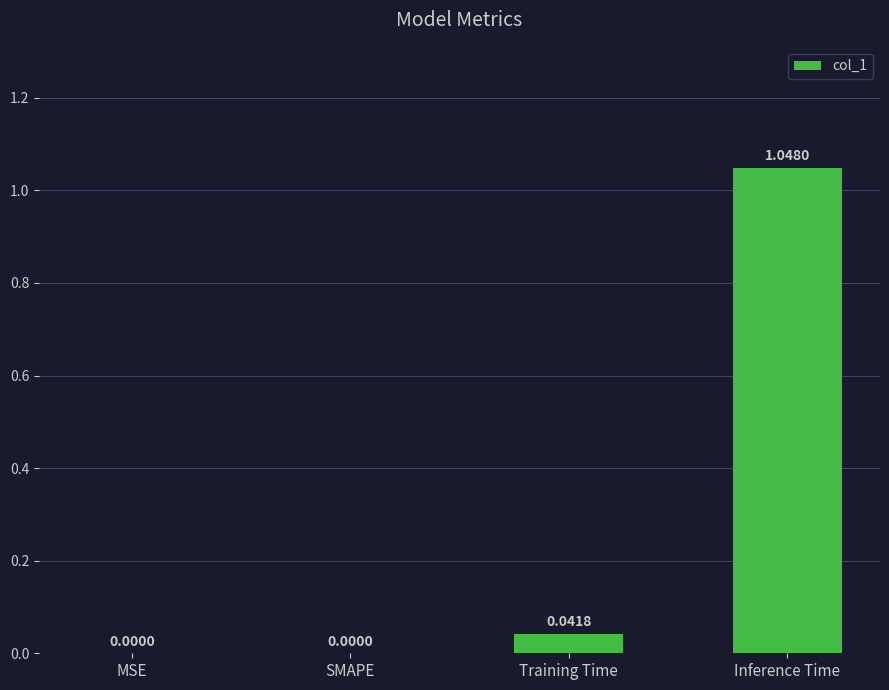

What is the sum of all values?

1.1